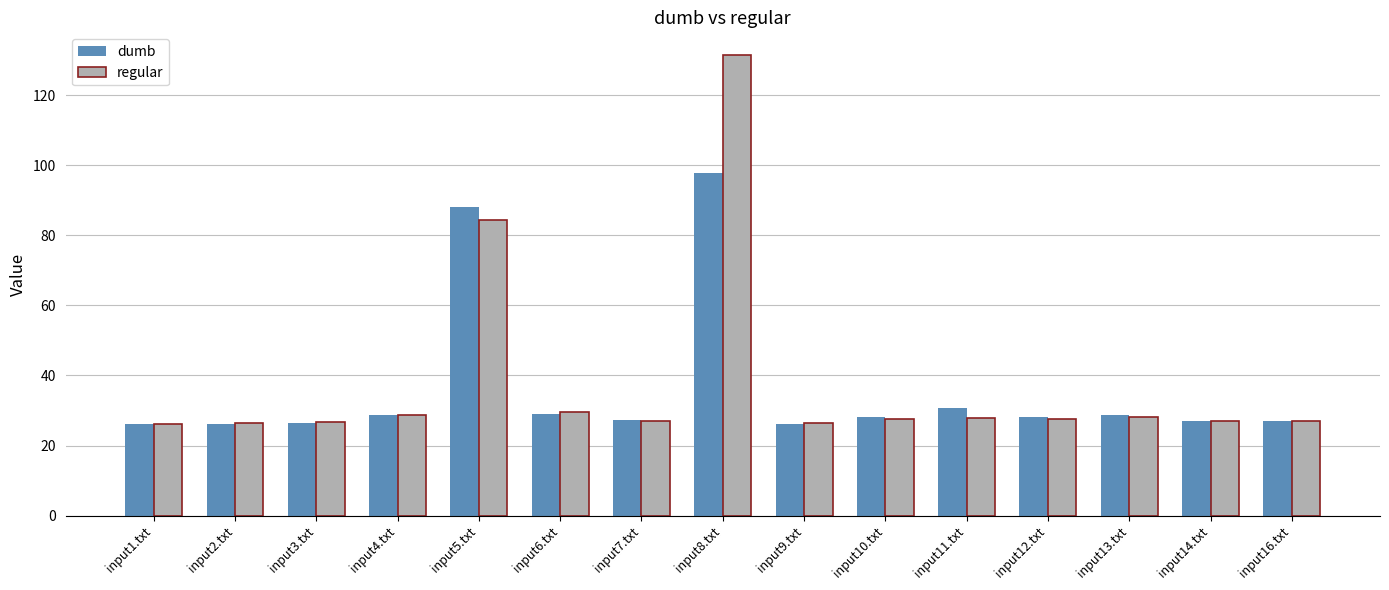

Which series has the largest range (max minus min)?

regular